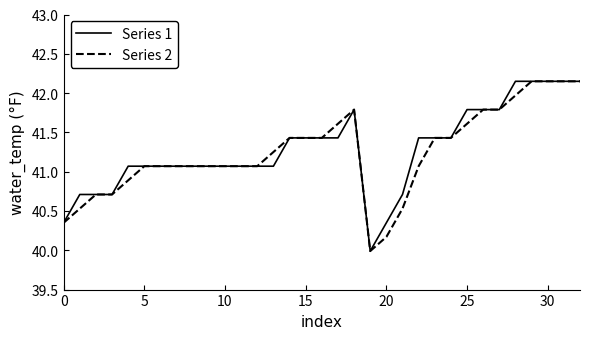

What is the lowest value of the Series 2 series?

40.0